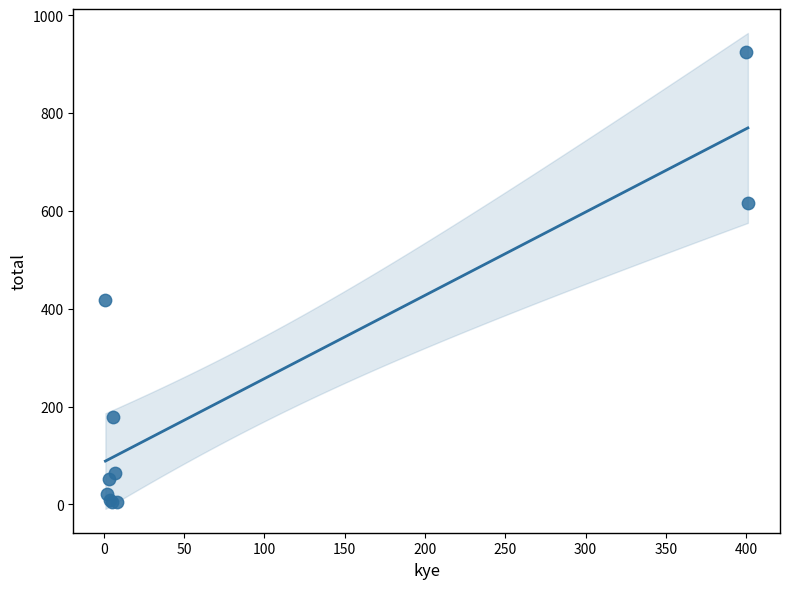

What Y value in the scatter plot is closest to 464?

418